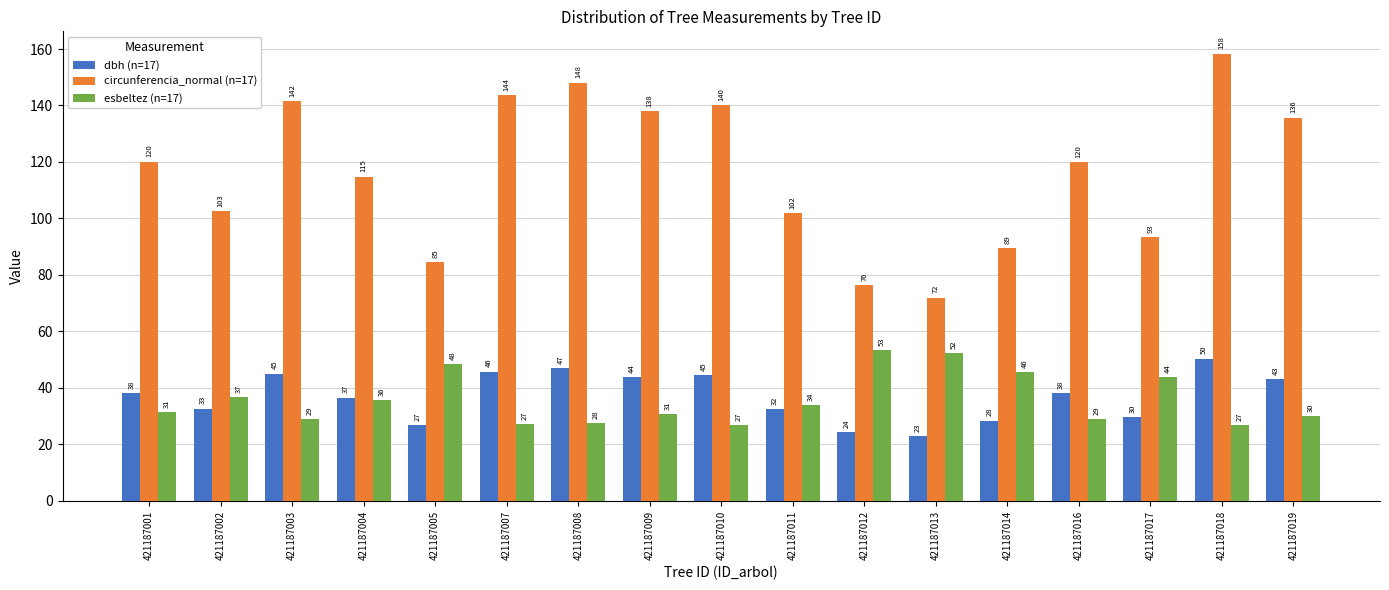

Which series has the largest range (max minus min)?

circunferencia_normal (n=17)